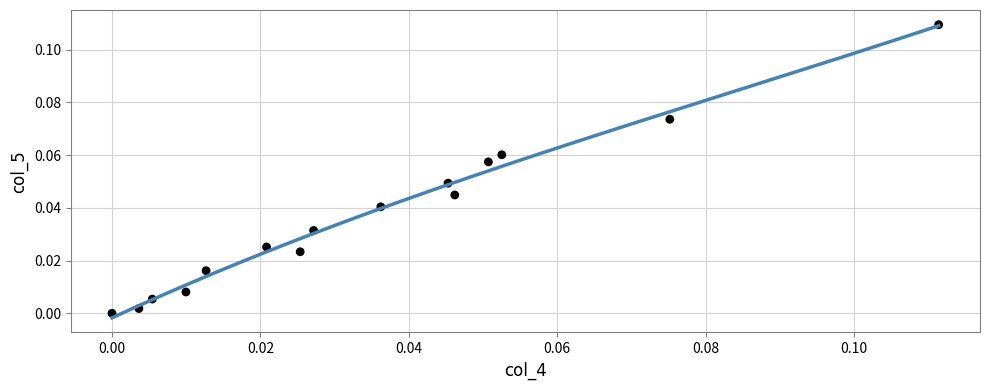

How many data points are displayed?

15